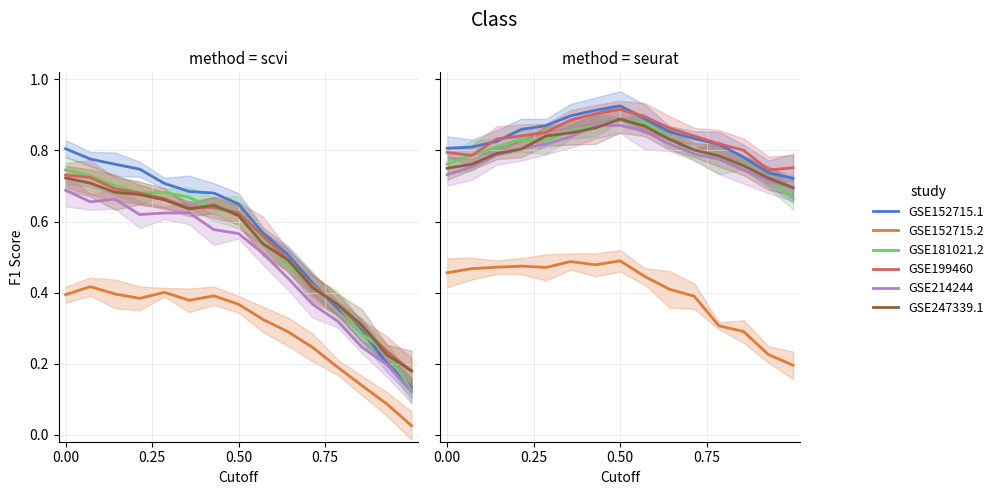

How many lines are shown in the chart?

6